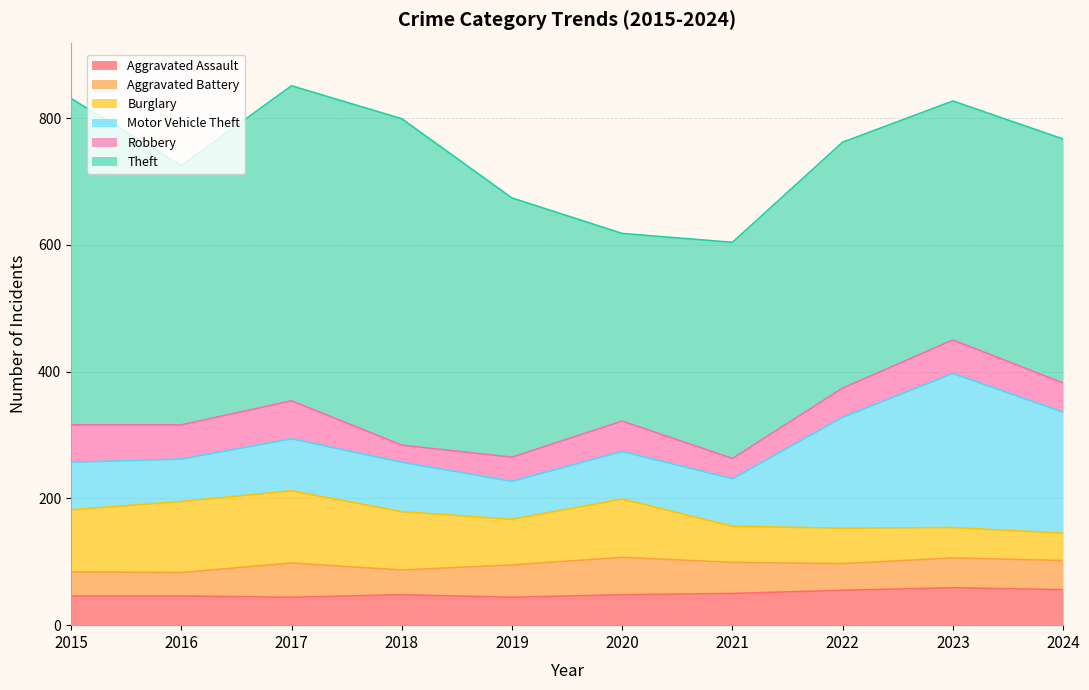

In Theft, how many points are lower than both neighbors (excluding endpoints)?

3